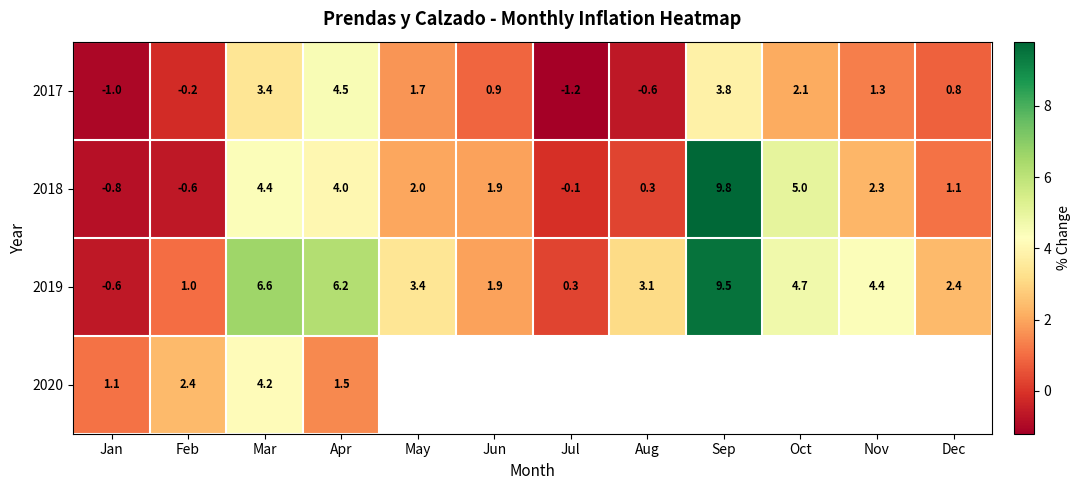

What is the difference between the maximum and second lowest values in the 2018 series?

10.4